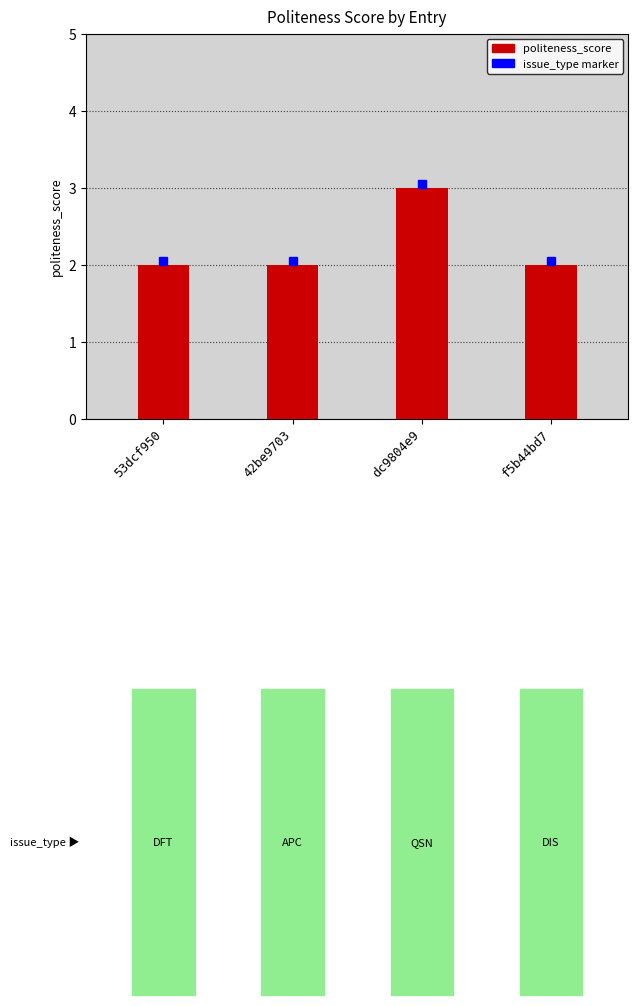

What is the maximum value shown in the chart?

3